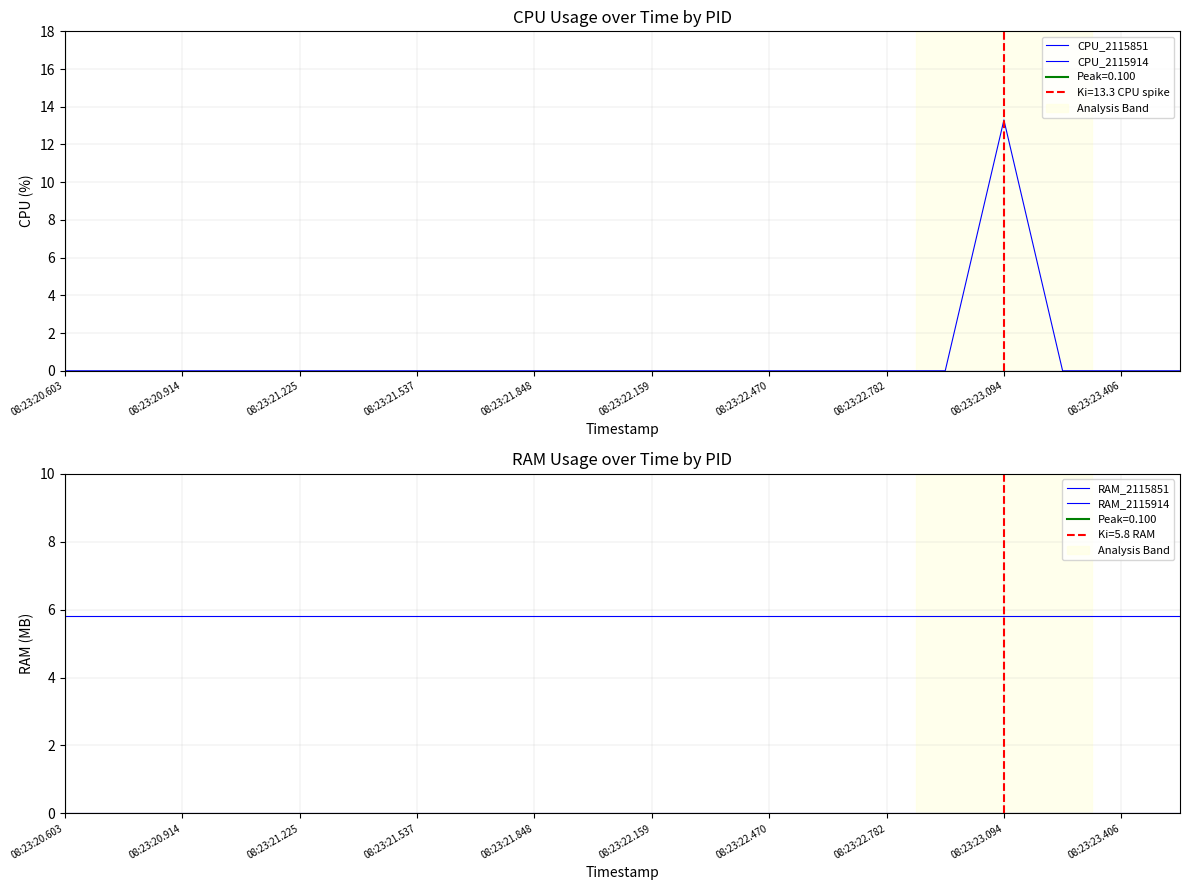

True or false: CPU_2115914 has a value of 0.0 at 08:23:22.782.

True